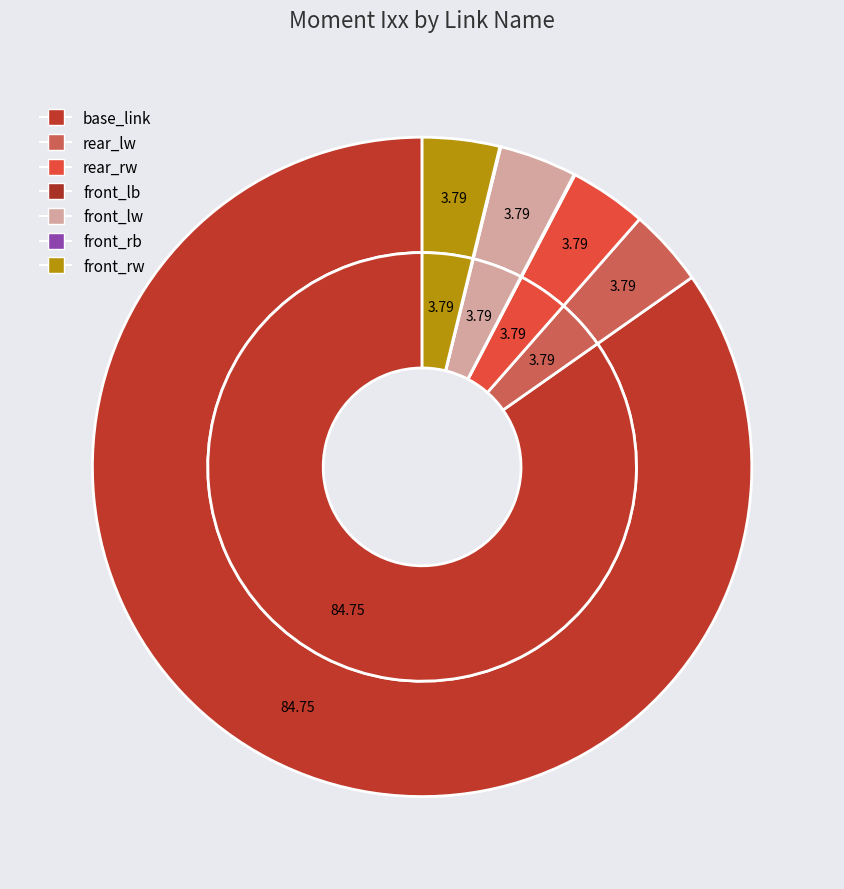

Is the sum of rear_rw and front_lb greater than half?

No